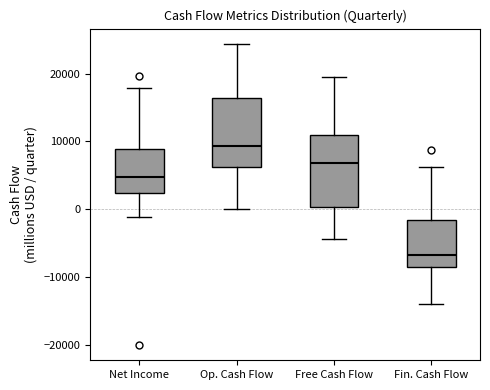

Where does the upper whisker of the box for Op. Cash Flow end on the y-axis? The values are not printed on the chart, so give them approximately, as read against the axis.

24000